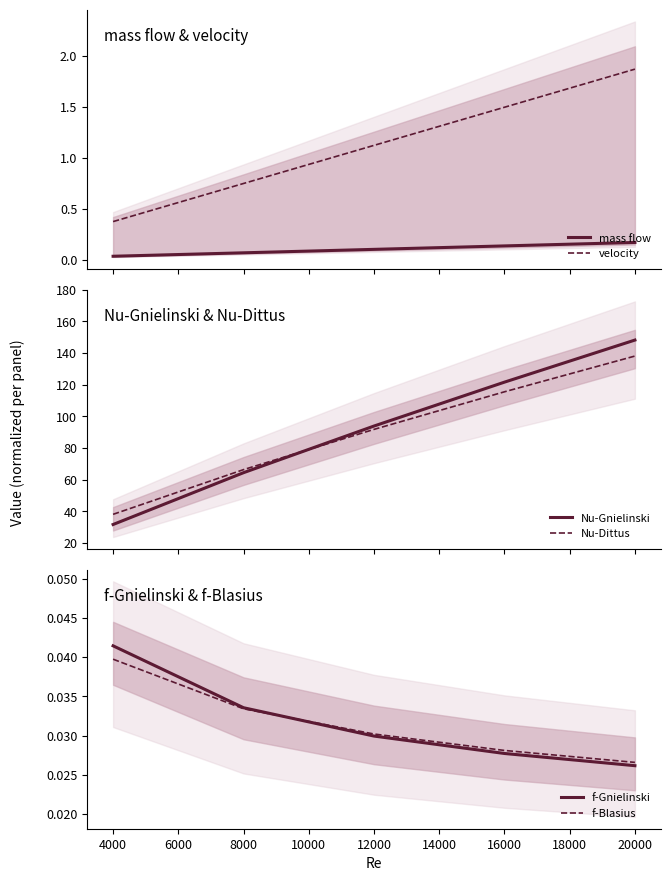

How many data points does each series have?

5